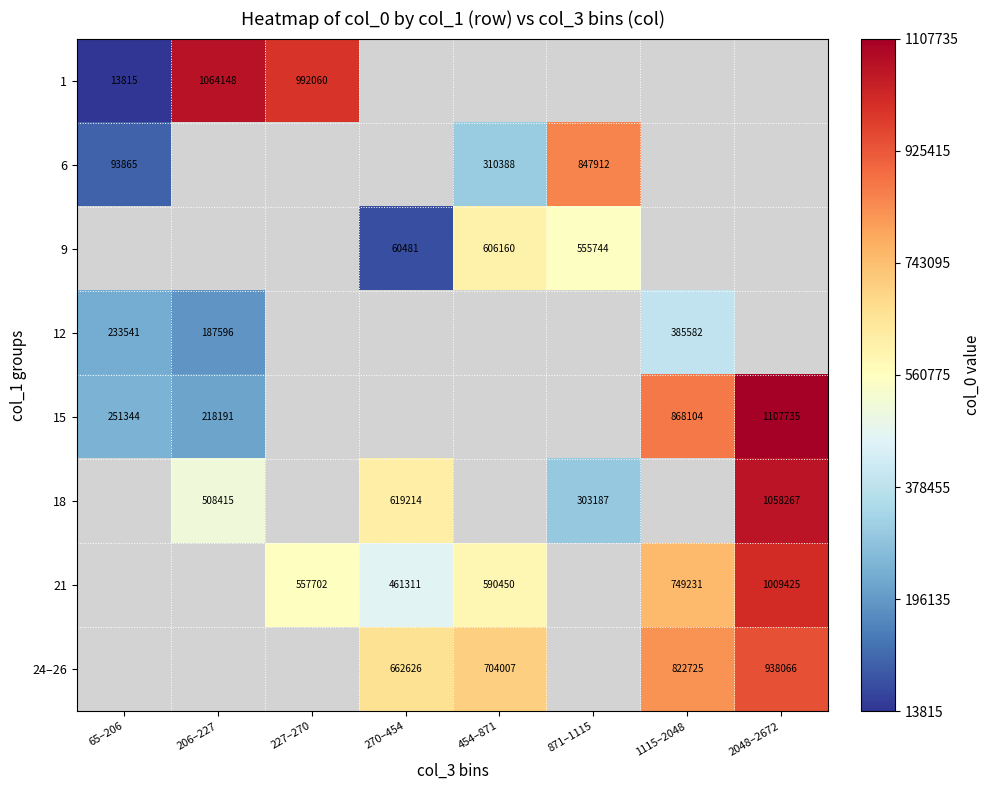

True or false: 15 has a value of 1818395 at 2048–2672.

False